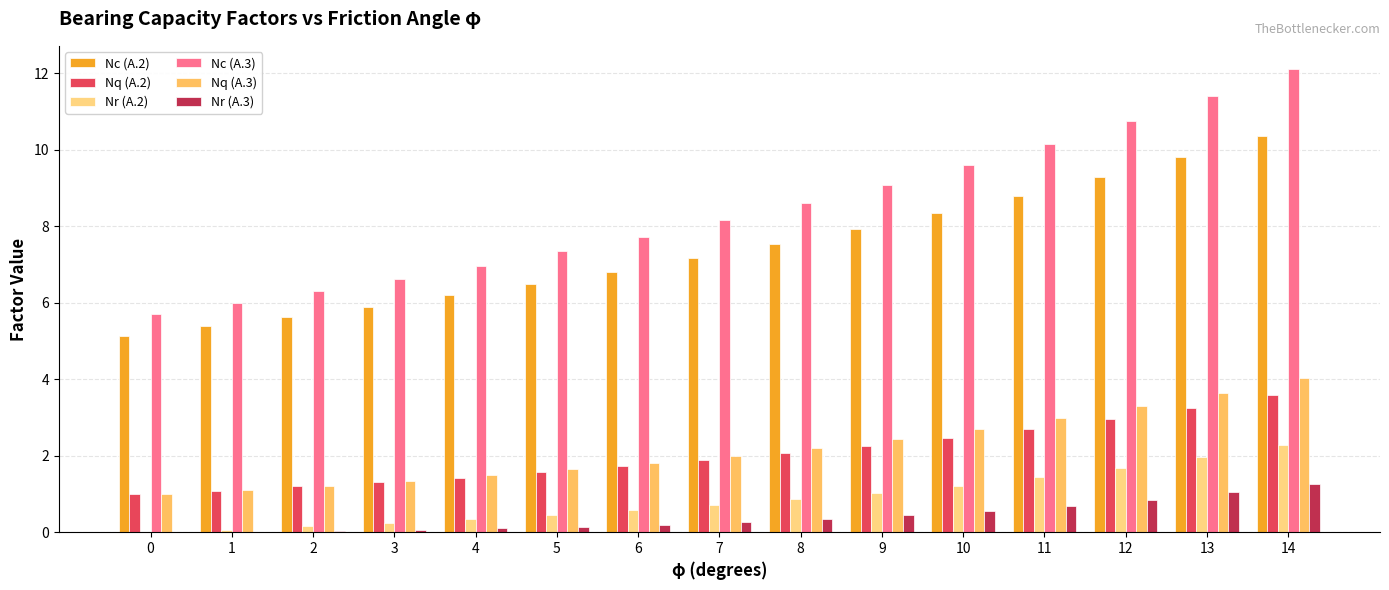

What value does the Nq (A.3) series have at 4?

1.5